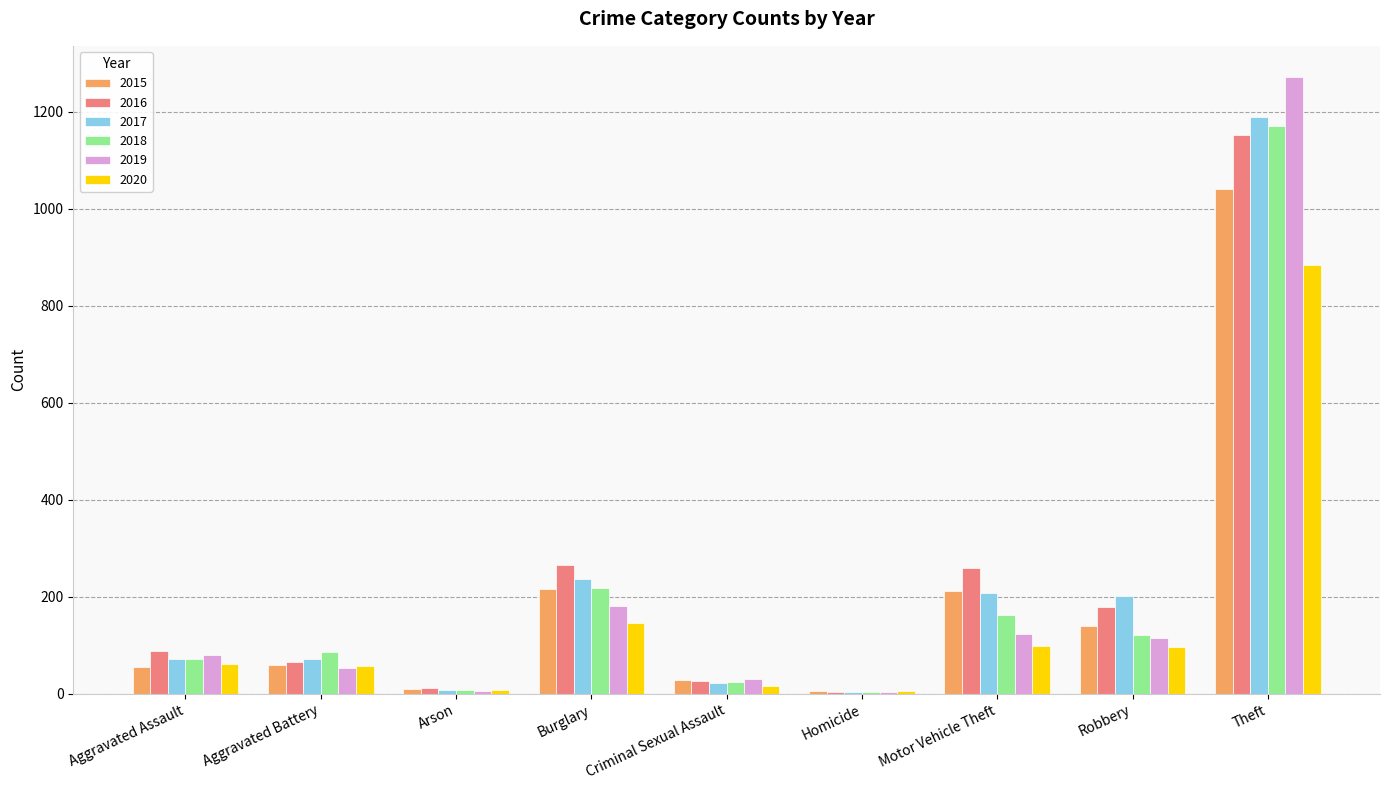

What is the sum of all 2016 values?

2050